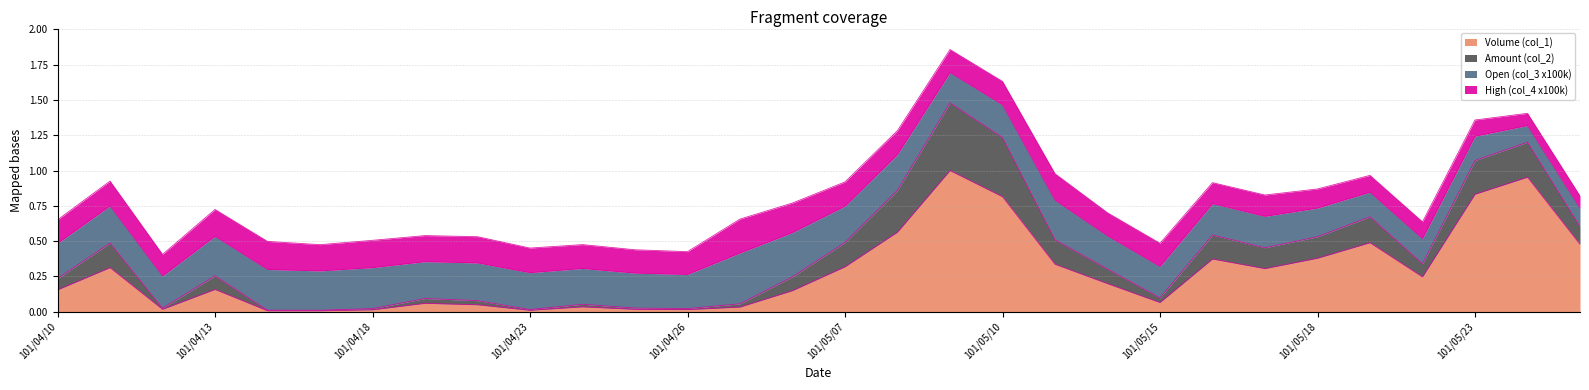

At which category does Volume (col_1) reach its first local valley?

101/04/12